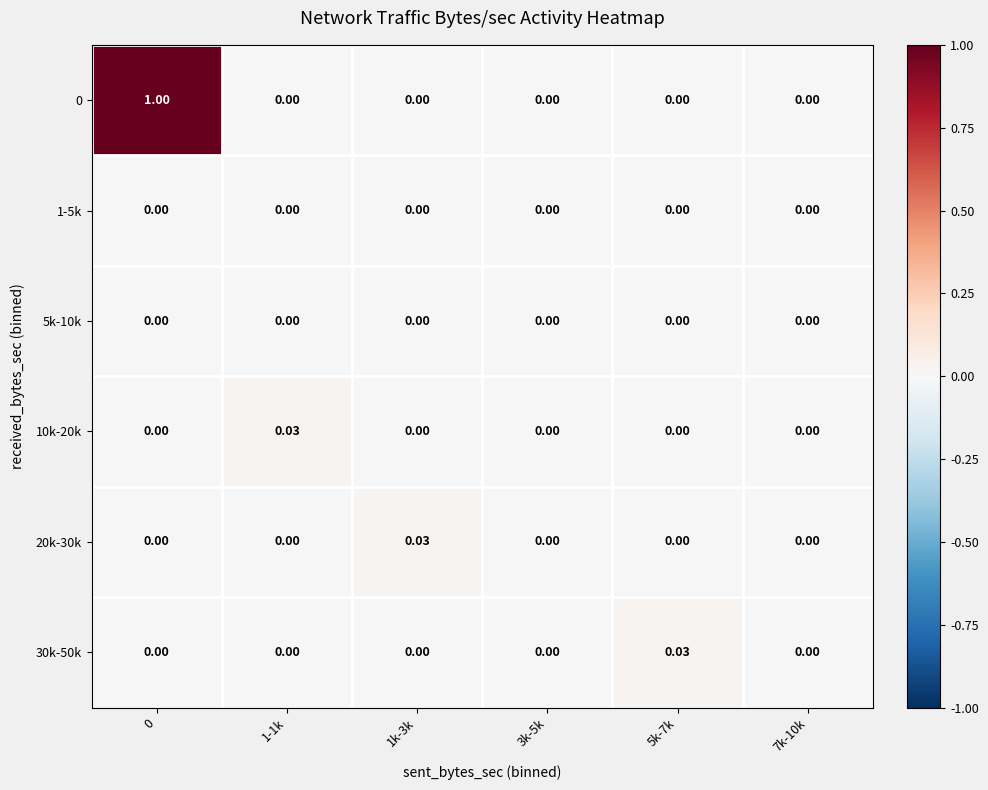

How many series are shown in this chart?

6